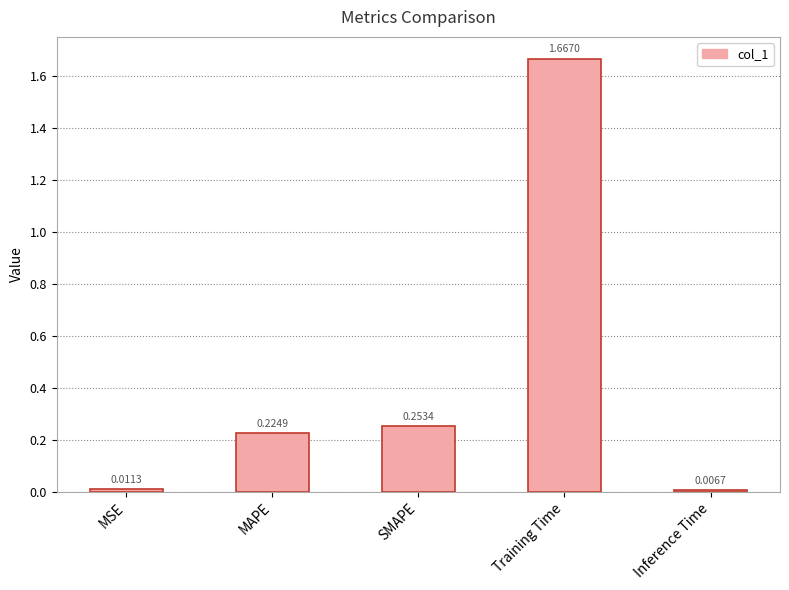

Does the chart contain stacked bars?

No